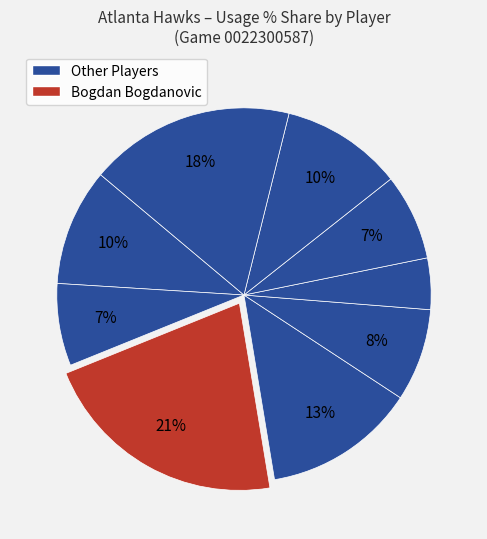

Count the number of slices in the pie.

9